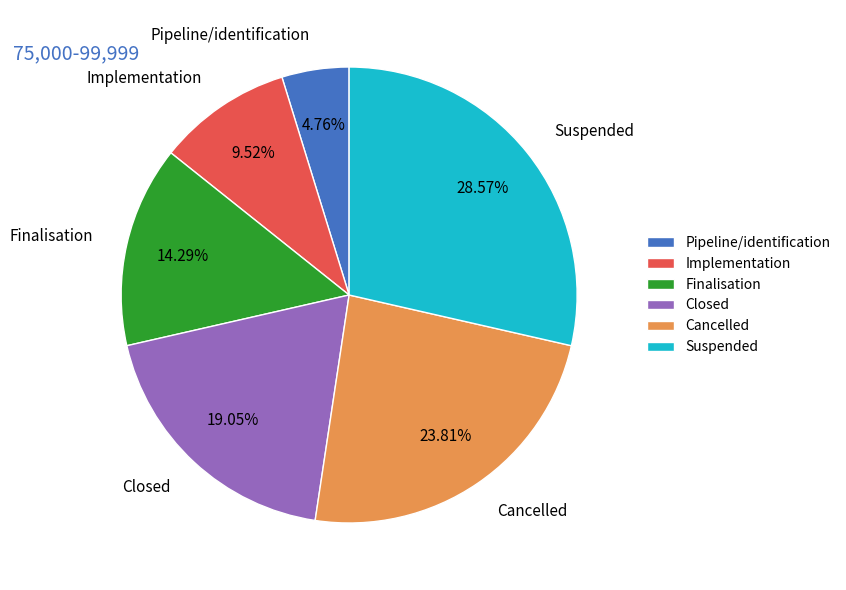

How many slices are in this pie chart?

6